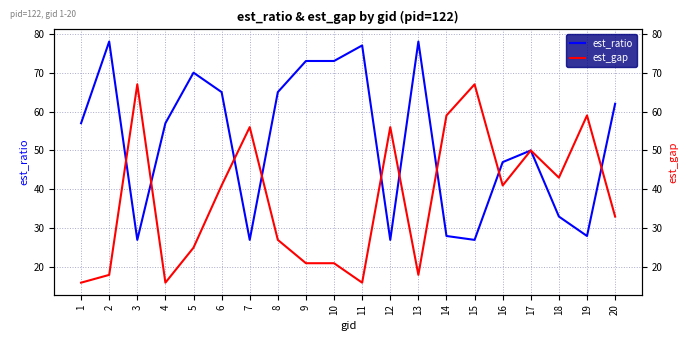

Count the number of data series in this chart.

2